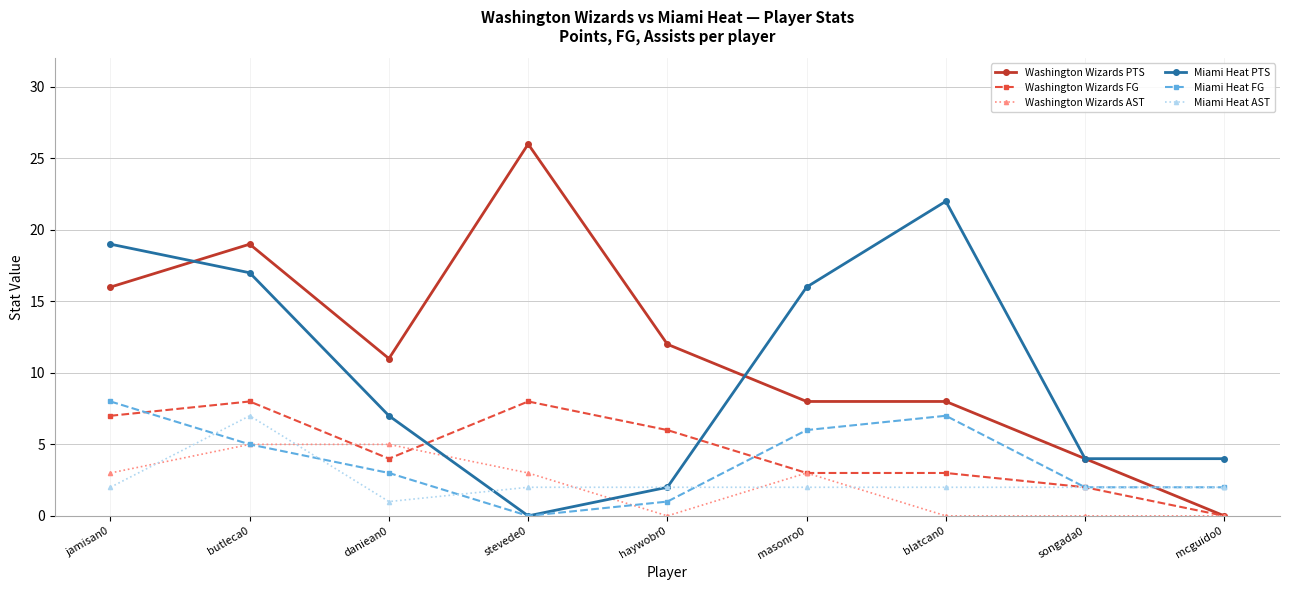

How many categories are shown in the chart?

9